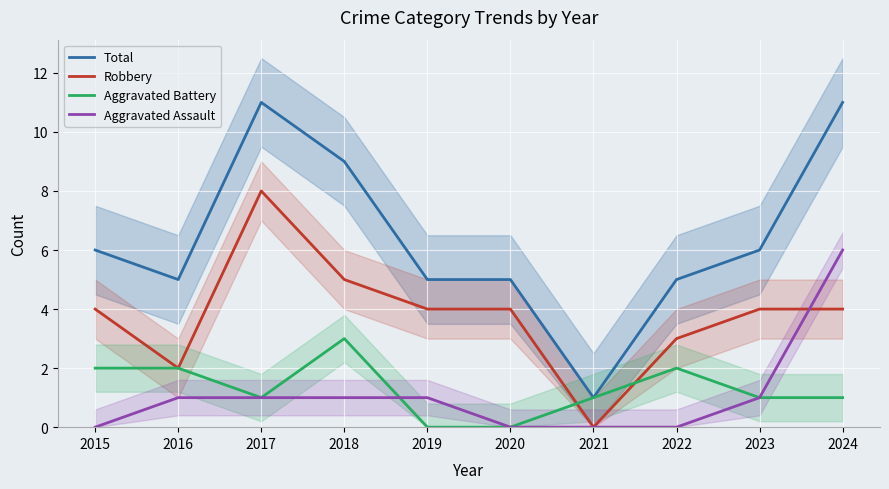

True or false: Total and Aggravated Battery intersect in this chart.

False